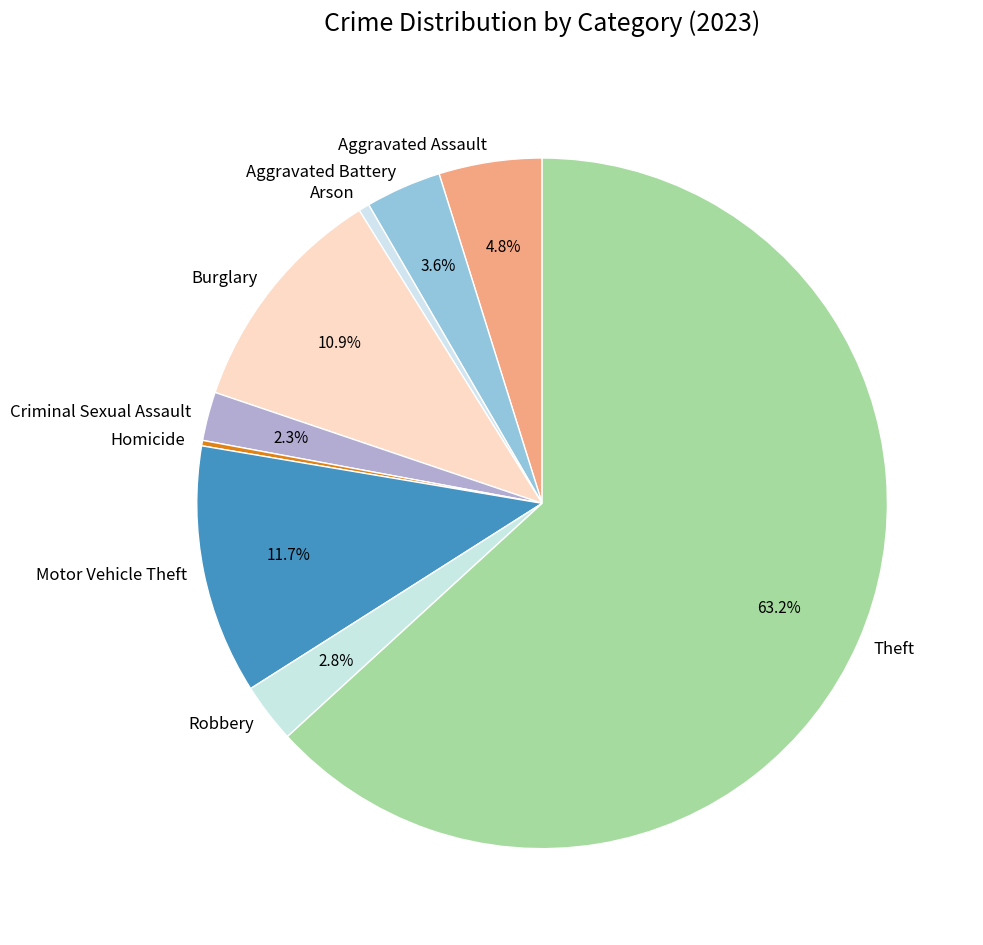

Which slice represents more than half of the pie?

Theft